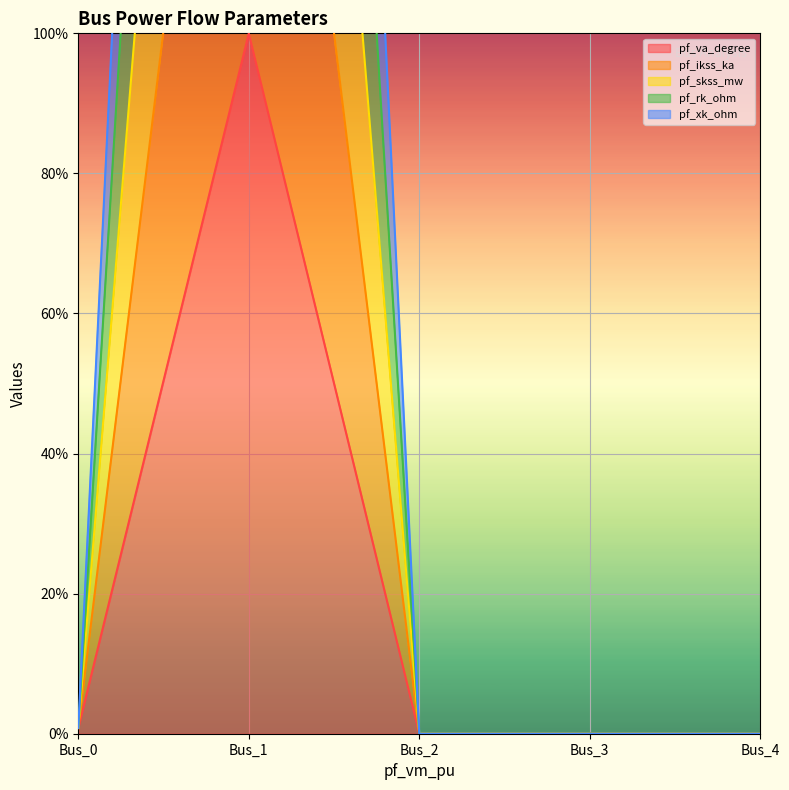

True or false: pf_xk_ohm has more than 1 interior local peaks.

False